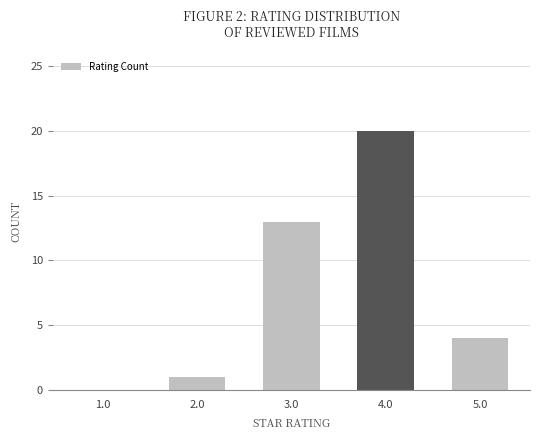

What is the approximate value at 2.0?

1